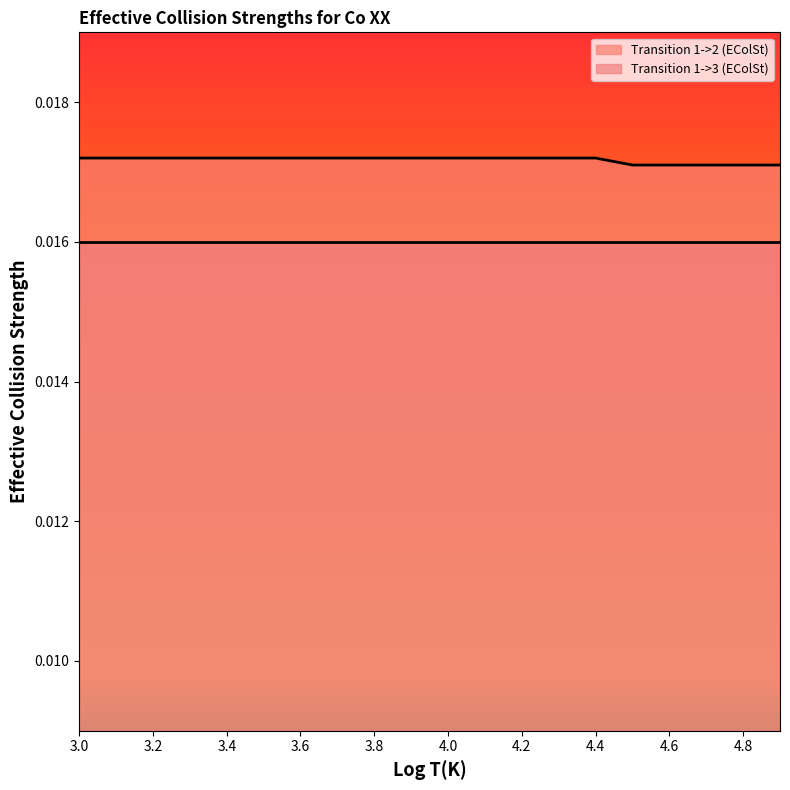

Rank the categories by value from highest to lowest.

3.0, 3.1, 3.2, 3.3, 3.4, 3.5, 3.6, 3.7, 3.8, 3.9, 4.0, 4.1, 4.2, 4.3, 4.4, 4.5, 4.6, 4.7, 4.8, 4.9